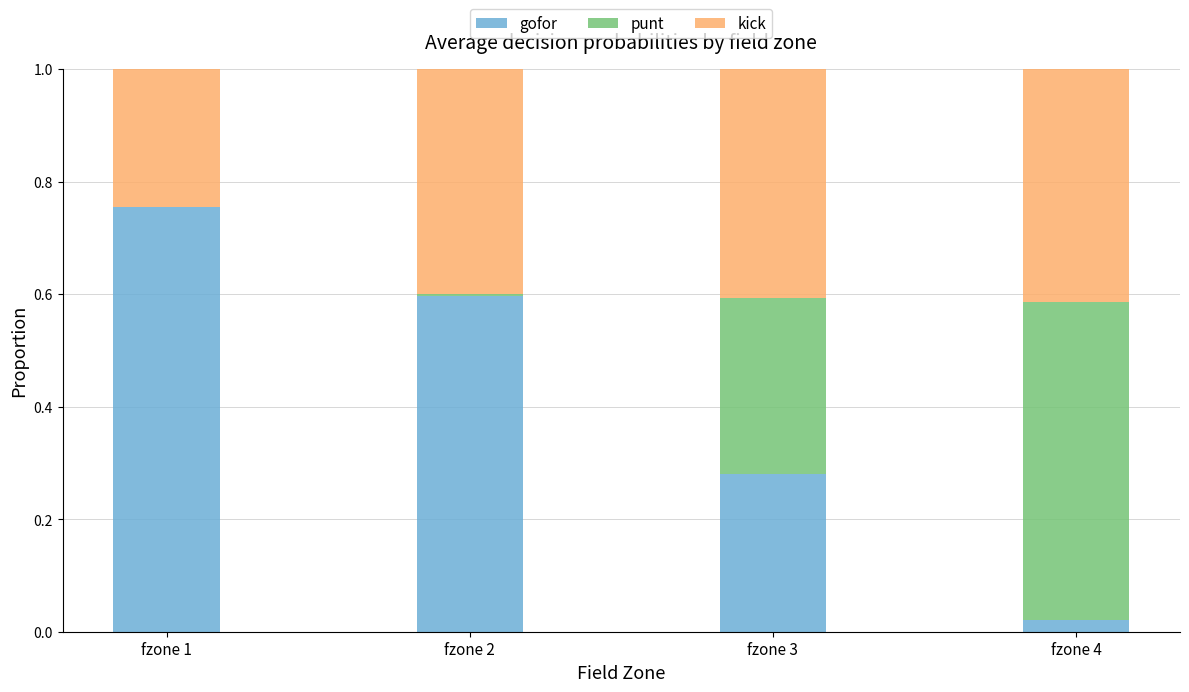

What is the sum of all gofor values?

1.7